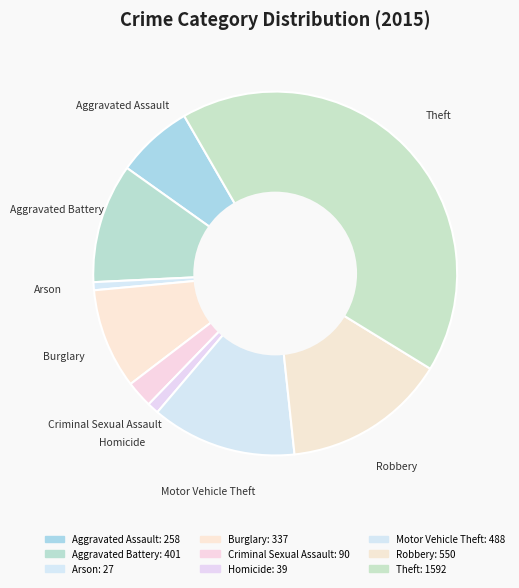

What portion of the pie excludes Aggravated Battery?

89.4%